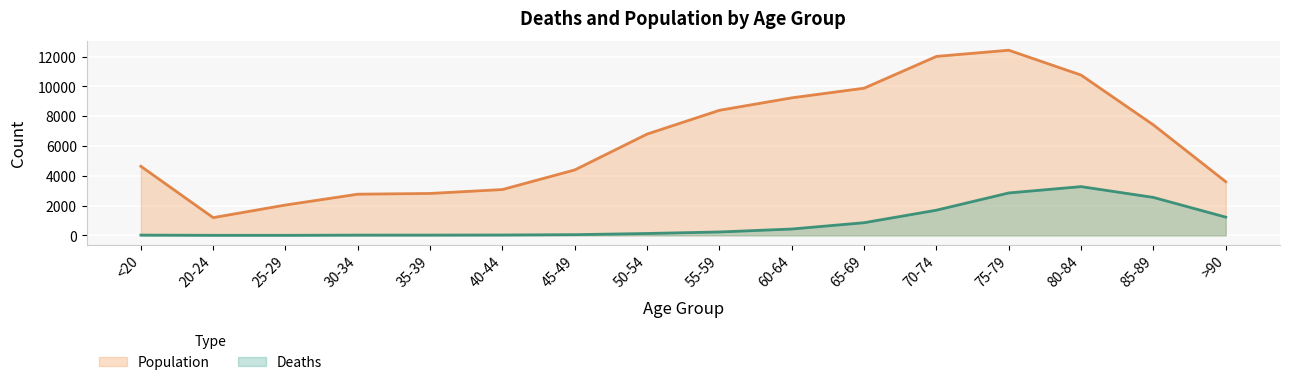

Read the Population value at 20-24.

1191